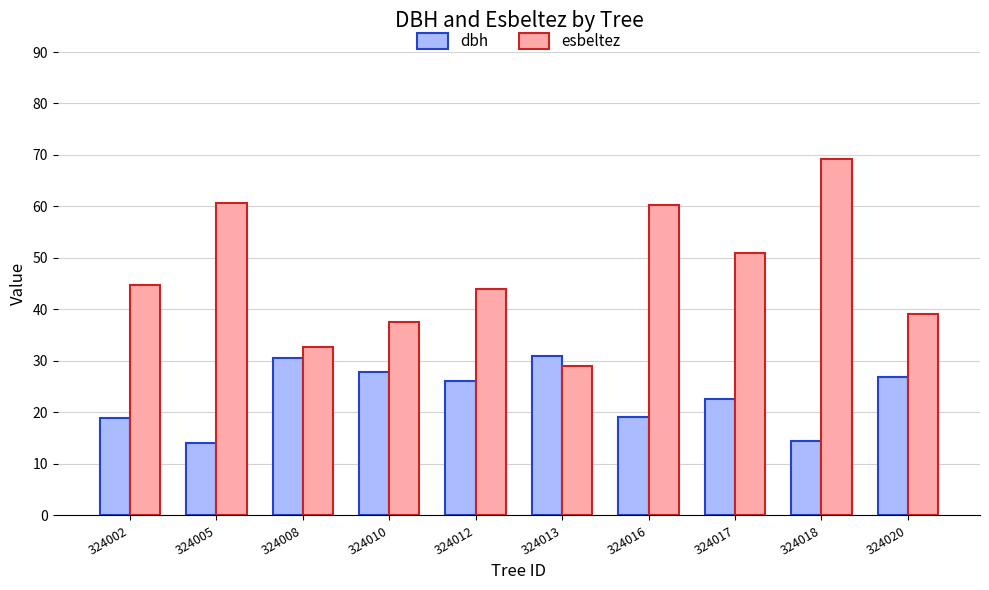

Is it true that dbh equals 42.7 at 324008?

False